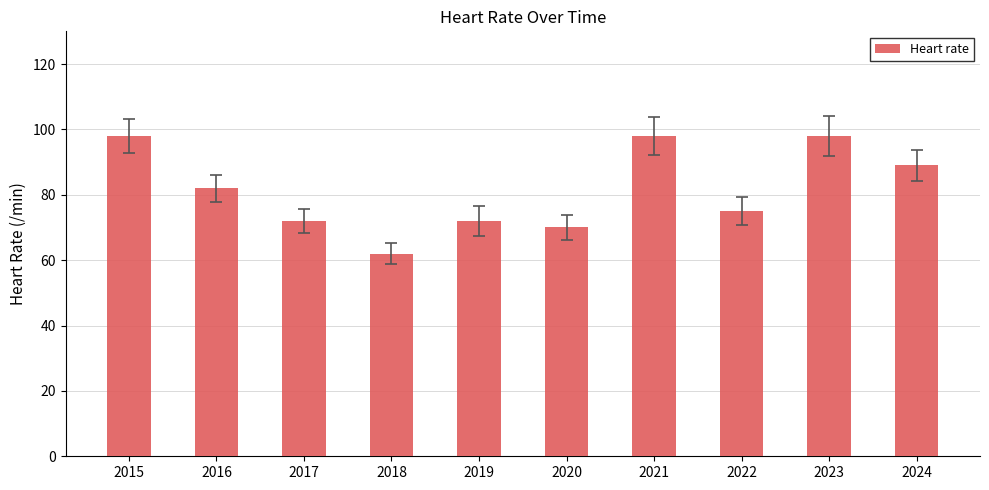

Reading left to right, list all the values displayed in this chart.

98	82	72	62	72	70	98	75	98	89